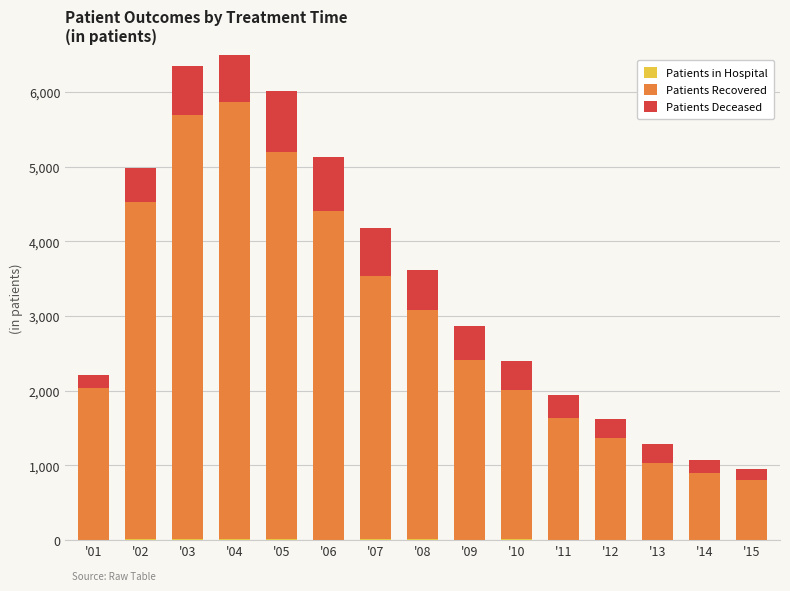

Reading left to right, extract all data points from this chart.

Patients in Hospital: 3	17	13	11	9	8	18	15	3	11	5	4	4	4	2
Patients Recovered: 2034	4509	5681	5861	5194	4401	3521	3073	2414	1993	1627	1366	1035	890	801
Patients Deceased: 172	459	651	725	806	721	636	530	453	398	309	256	245	180	152